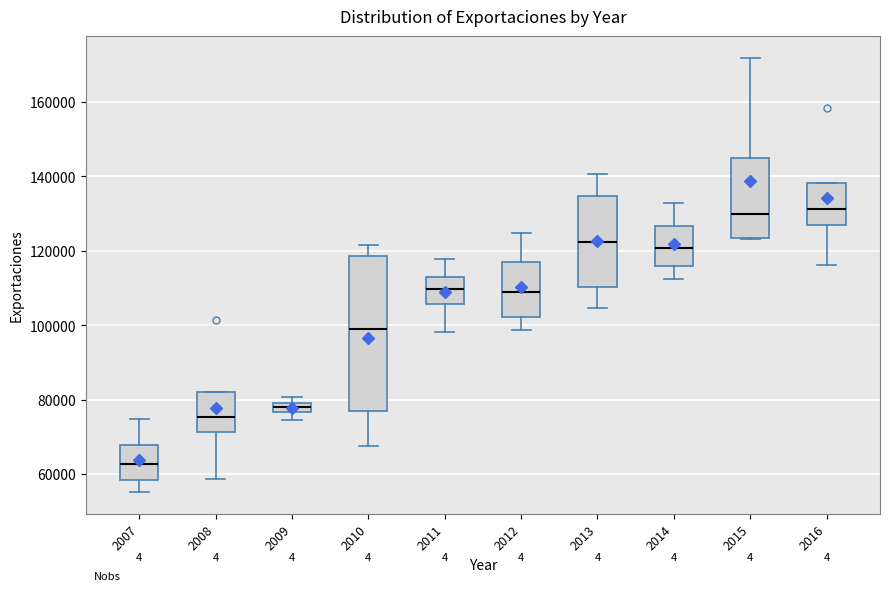

Comparing the boxes themselves (not the whiskers), which one is the tallest?

2010